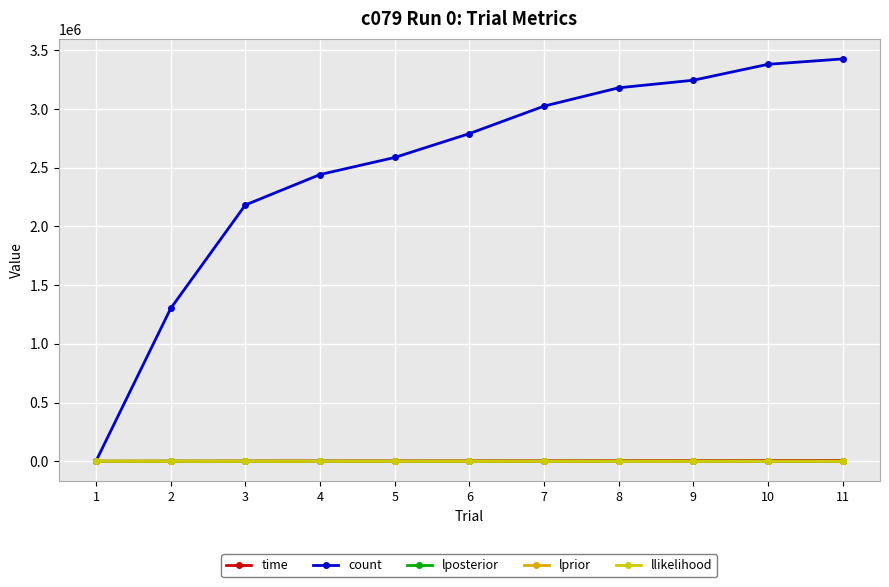

What is the spread (max minus min) of values at 1?

868.0